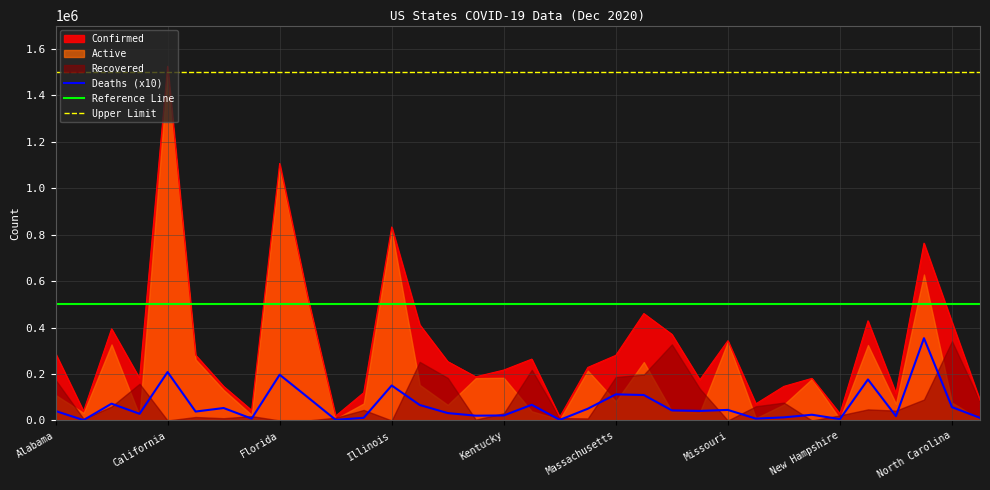

Does the chart display data point markers on the line(s)?

No